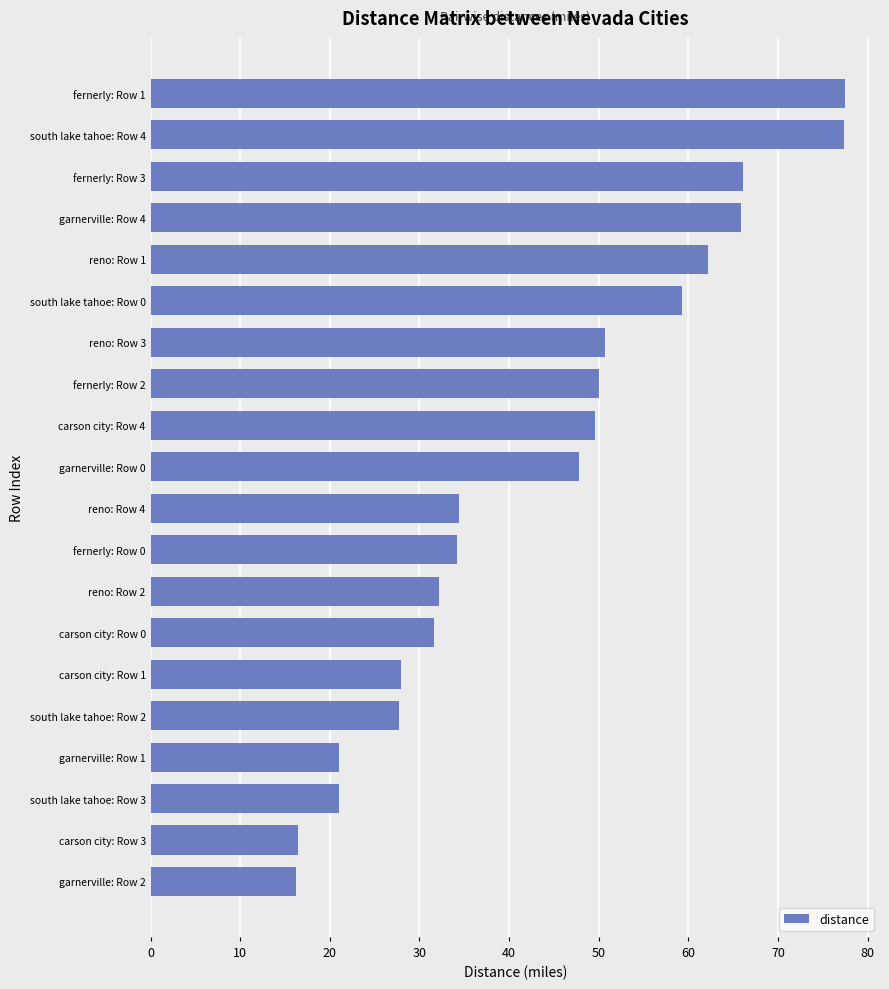

What is the minimum value shown in the chart?

16.2